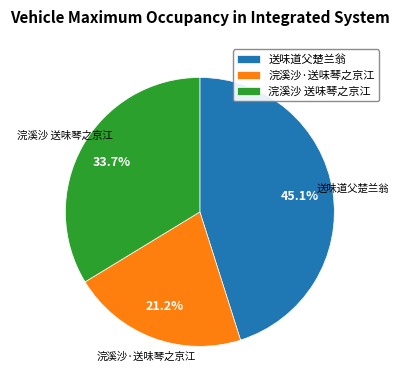

Which has a higher value, 浣溪沙·送味琴之京江 or 送味道父楚兰翁?

送味道父楚兰翁